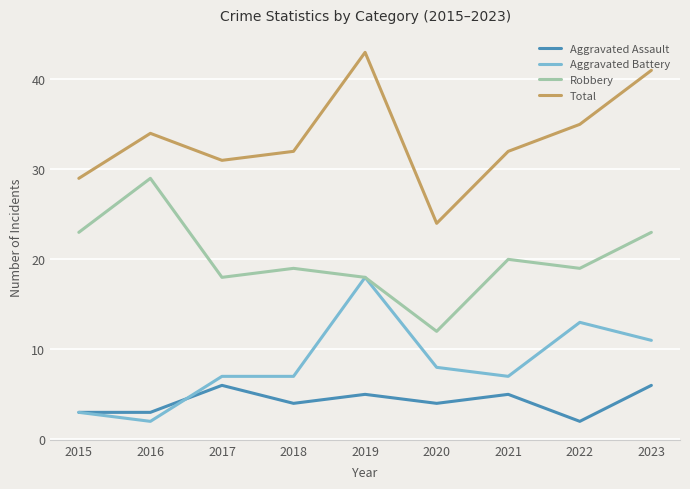

Is it true that Total equals 7 at 2016?

False